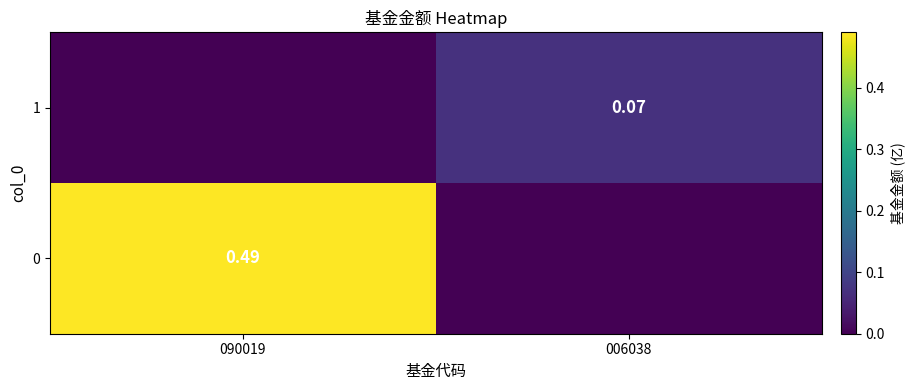

At which label is 1 closest to 0?

090019